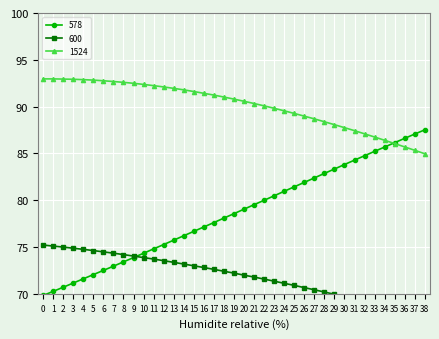

What is the maximum value for 600?

75.2